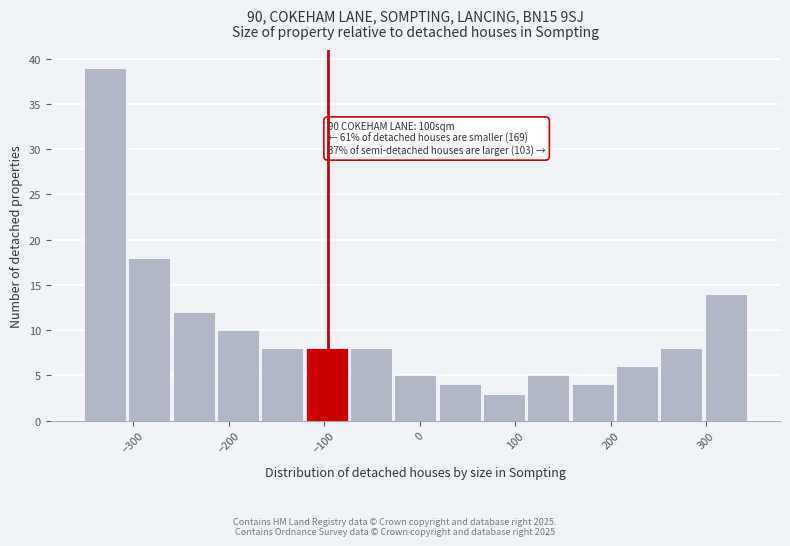

Over which range of the x-axis is the bar tallest?

-350 to -310